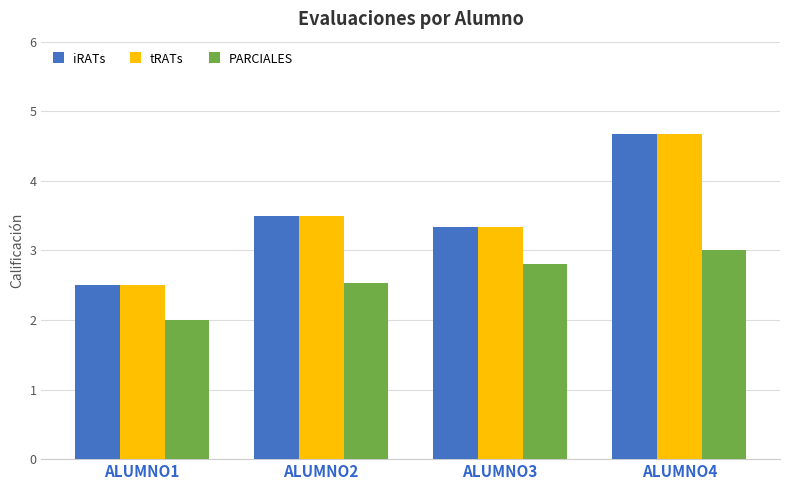

What is the spread (max minus min) of values at ALUMNO2?

1.0